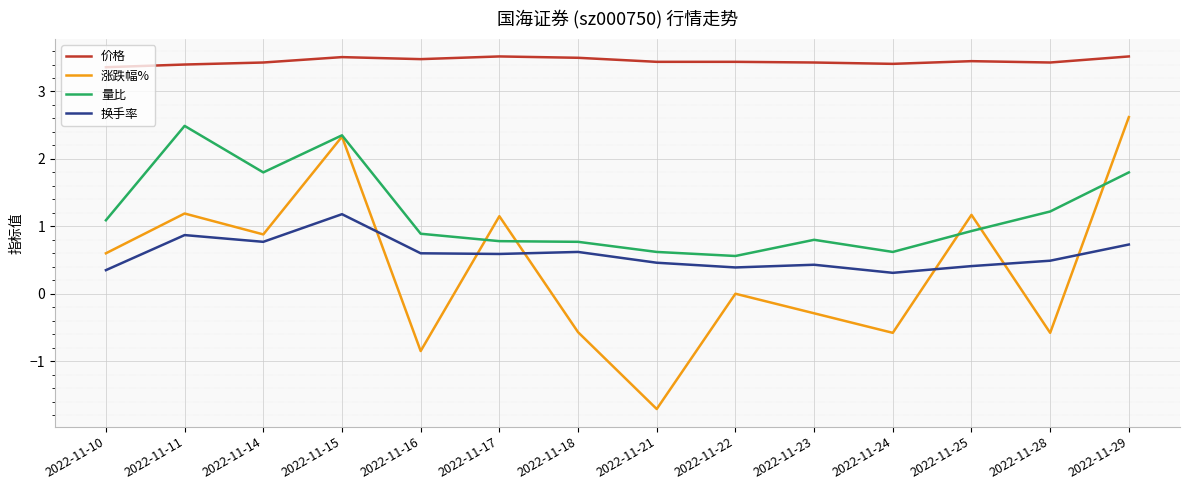

What are all the series names shown in the legend?

价格, 涨跌幅%, 量比, 换手率